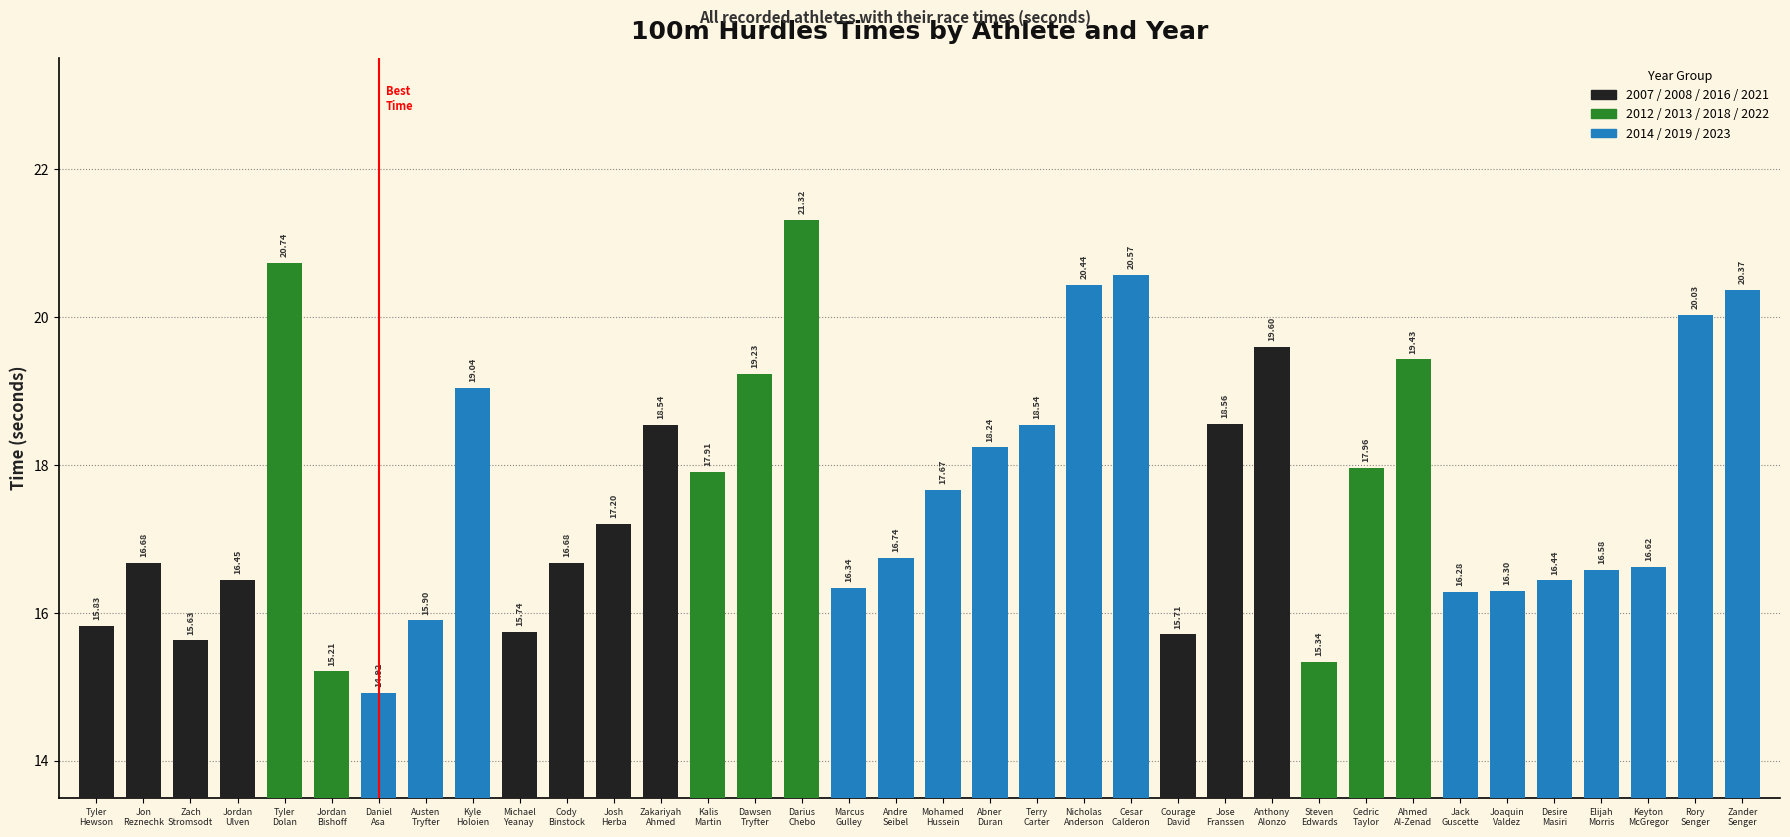

What is the minimum value shown in the chart?

14.9